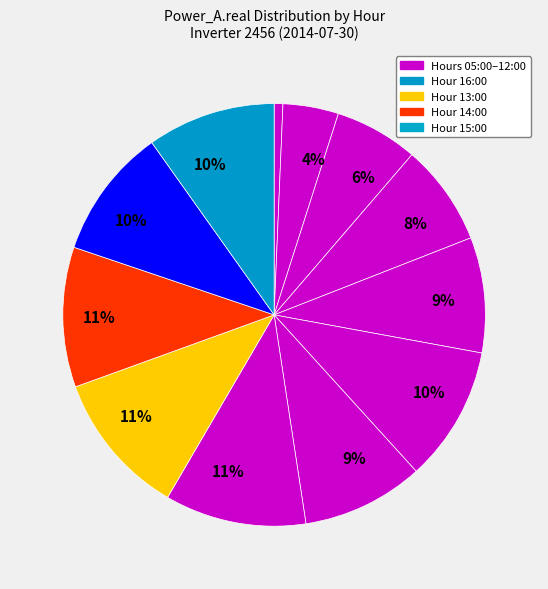

Which category has the biggest portion of the pie?

13:00